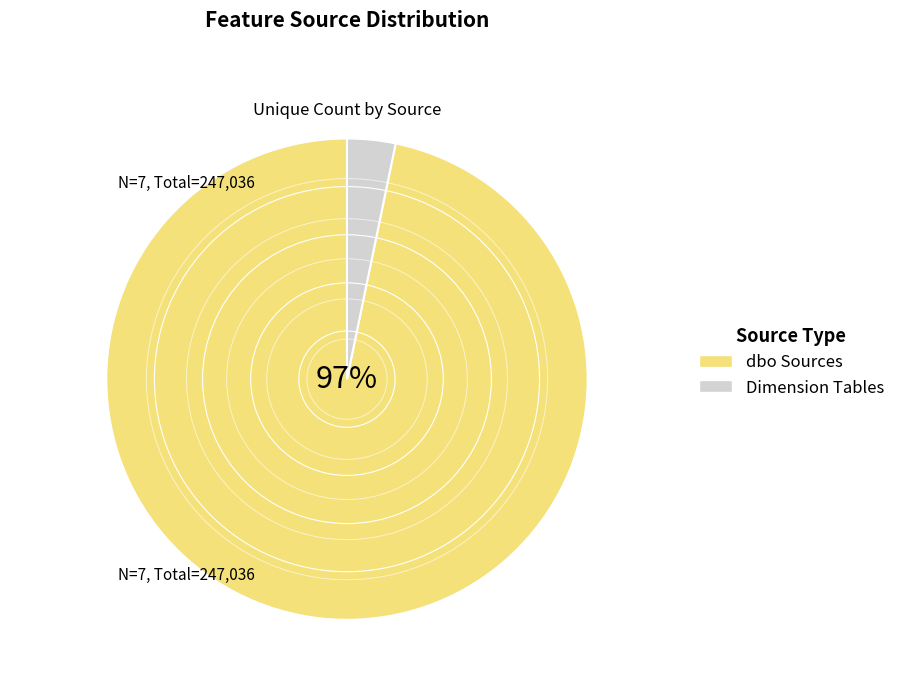

To the nearest percent, what is the difference between the largest and smallest slice percentages?

94%